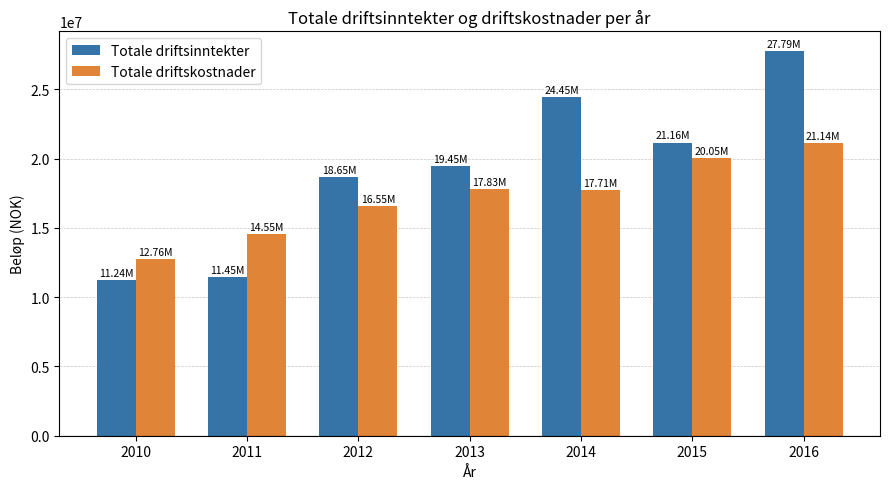

List the series in order of their overall mean, highest first.

Totale driftsinntekter, Totale driftskostnader